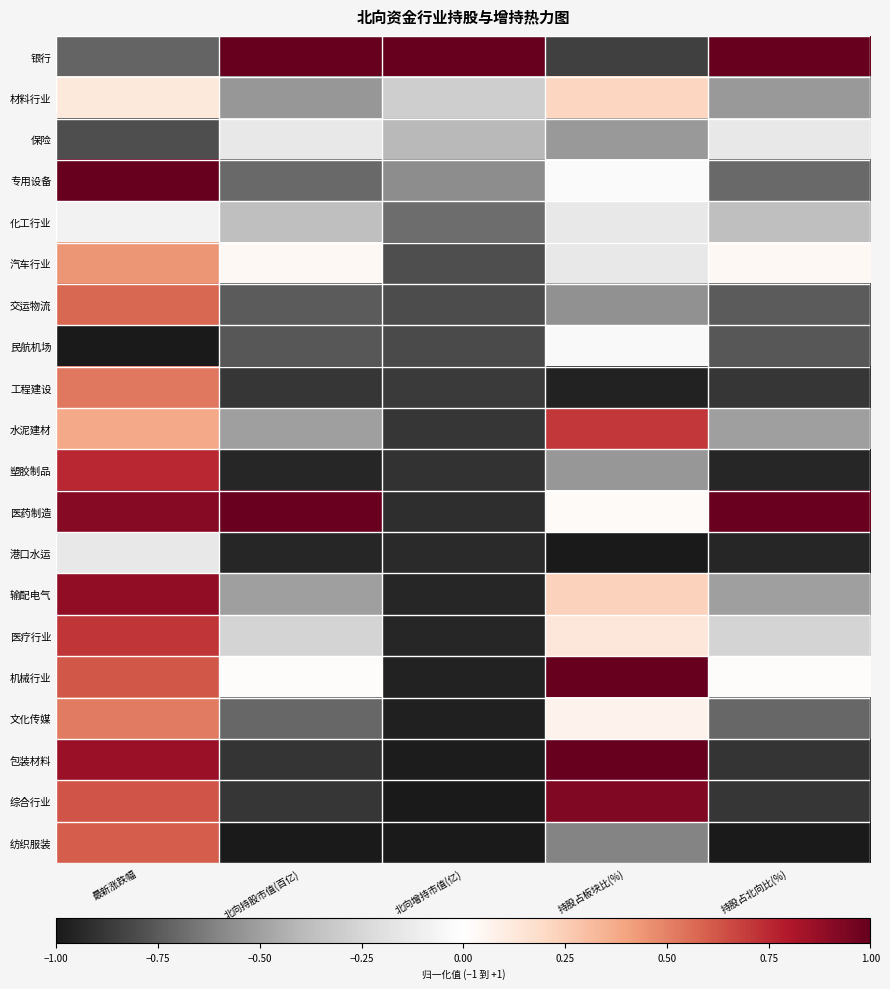

Reading left to right, what are all the values shown in this chart?

银行: 最新涨跌幅=-0.7	北向持股市值(百亿)=1.0	北向增持市值(亿)=1.0	持股占板块比(%)=-0.8	持股占北向比(%)=1.0
材料行业: 最新涨跌幅=0.1	北向持股市值(百亿)=-0.5	北向增持市值(亿)=-0.3	持股占板块比(%)=0.2	持股占北向比(%)=-0.5
保险: 最新涨跌幅=-0.8	北向持股市值(百亿)=-0.1	北向增持市值(亿)=-0.4	持股占板块比(%)=-0.5	持股占北向比(%)=-0.1
专用设备: 最新涨跌幅=1.0	北向持股市值(百亿)=-0.7	北向增持市值(亿)=-0.6	持股占板块比(%)=-0.0	持股占北向比(%)=-0.7
化工行业: 最新涨跌幅=-0.1	北向持股市值(百亿)=-0.4	北向增持市值(亿)=-0.7	持股占板块比(%)=-0.1	持股占北向比(%)=-0.4
汽车行业: 最新涨跌幅=0.4	北向持股市值(百亿)=0.0	北向增持市值(亿)=-0.8	持股占板块比(%)=-0.1	持股占北向比(%)=0.0
交运物流: 最新涨跌幅=0.6	北向持股市值(百亿)=-0.7	北向增持市值(亿)=-0.8	持股占板块比(%)=-0.6	持股占北向比(%)=-0.7
民航机场: 最新涨跌幅=-1.0	北向持股市值(百亿)=-0.8	北向增持市值(亿)=-0.8	持股占板块比(%)=-0.0	持股占北向比(%)=-0.8
工程建设: 最新涨跌幅=0.5	北向持股市值(百亿)=-0.9	北向增持市值(亿)=-0.9	持股占板块比(%)=-1.0	持股占北向比(%)=-0.9
水泥建材: 最新涨跌幅=0.4	北向持股市值(百亿)=-0.5	北向增持市值(亿)=-0.9	持股占板块比(%)=0.7	持股占北向比(%)=-0.5
塑胶制品: 最新涨跌幅=0.8	北向持股市值(百亿)=-1.0	北向增持市值(亿)=-0.9	持股占板块比(%)=-0.5	持股占北向比(%)=-1.0
医药制造: 最新涨跌幅=0.9	北向持股市值(百亿)=1.0	北向增持市值(亿)=-0.9	持股占板块比(%)=0.0	持股占北向比(%)=1.0
港口水运: 最新涨跌幅=-0.1	北向持股市值(百亿)=-0.9	北向增持市值(亿)=-0.9	持股占板块比(%)=-1.0	持股占北向比(%)=-0.9
输配电气: 最新涨跌幅=0.9	北向持股市值(百亿)=-0.5	北向增持市值(亿)=-0.9	持股占板块比(%)=0.2	持股占北向比(%)=-0.5
医疗行业: 最新涨跌幅=0.7	北向持股市值(百亿)=-0.3	北向增持市值(亿)=-0.9	持股占板块比(%)=0.1	持股占北向比(%)=-0.3
机械行业: 最新涨跌幅=0.6	北向持股市值(百亿)=0.0	北向增持市值(亿)=-1.0	持股占板块比(%)=1.0	持股占北向比(%)=0.0
文化传媒: 最新涨跌幅=0.5	北向持股市值(百亿)=-0.7	北向增持市值(亿)=-1.0	持股占板块比(%)=0.1	持股占北向比(%)=-0.7
包装材料: 最新涨跌幅=0.9	北向持股市值(百亿)=-0.9	北向增持市值(亿)=-1.0	持股占板块比(%)=1.0	持股占北向比(%)=-0.9
综合行业: 最新涨跌幅=0.6	北向持股市值(百亿)=-0.9	北向增持市值(亿)=-1.0	持股占板块比(%)=0.9	持股占北向比(%)=-0.9
纺织服装: 最新涨跌幅=0.6	北向持股市值(百亿)=-1.0	北向增持市值(亿)=-1.0	持股占板块比(%)=-0.6	持股占北向比(%)=-1.0